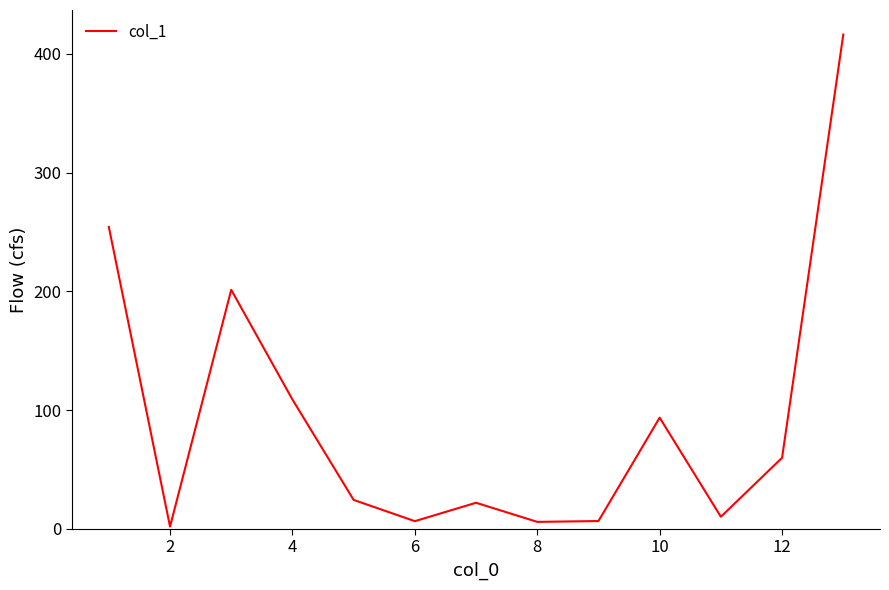

What is the greatest value displayed?

416.3